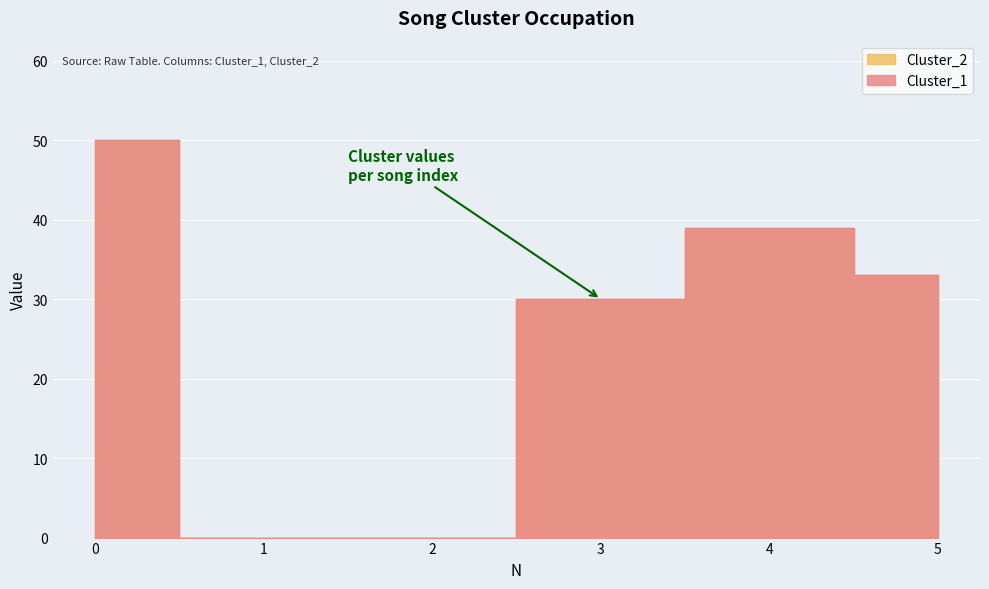

List the labels in order of Cluster_1 value, smallest first.

1, 2, 3, 5, 4, 0